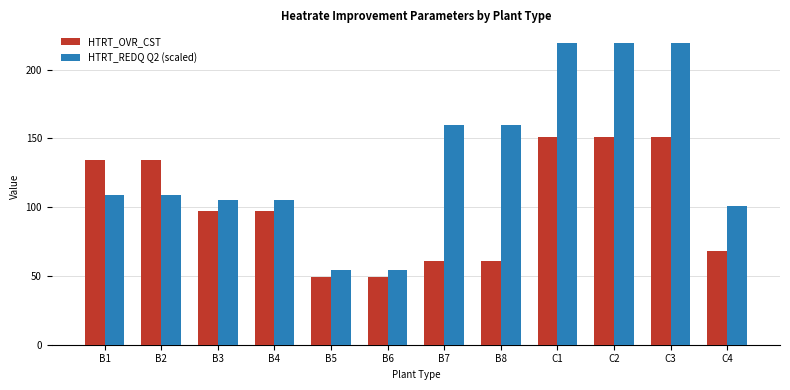

How many series are shown in this chart?

2